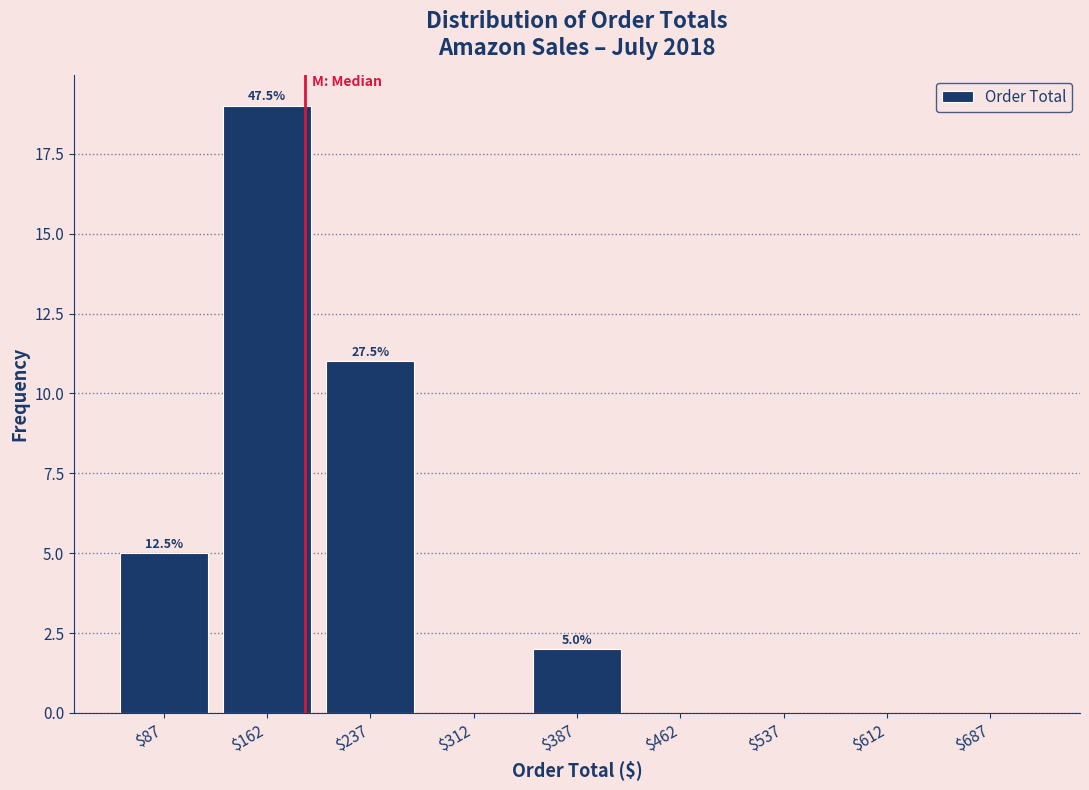

Which range on the x-axis has the tallest bar?

125 to 200